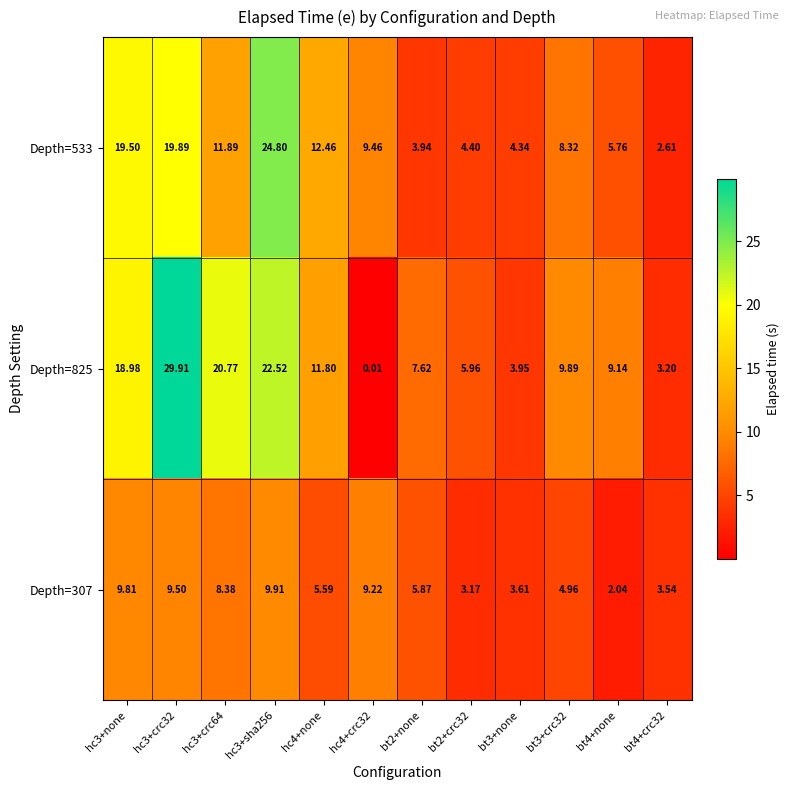

How many values in the Depth=307 series exceed 5?

7